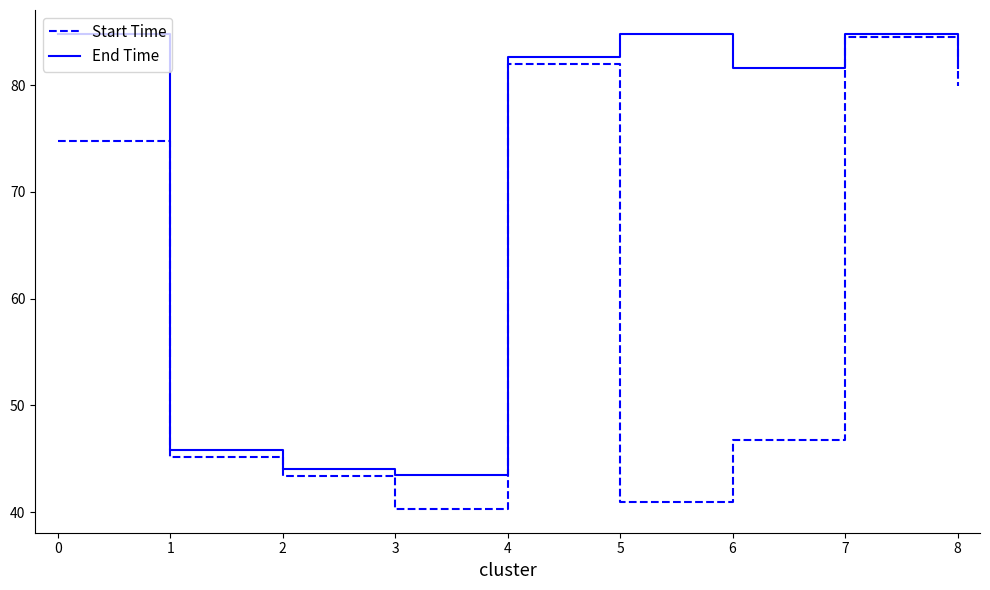

Which series has the largest range (max minus min)?

Start Time